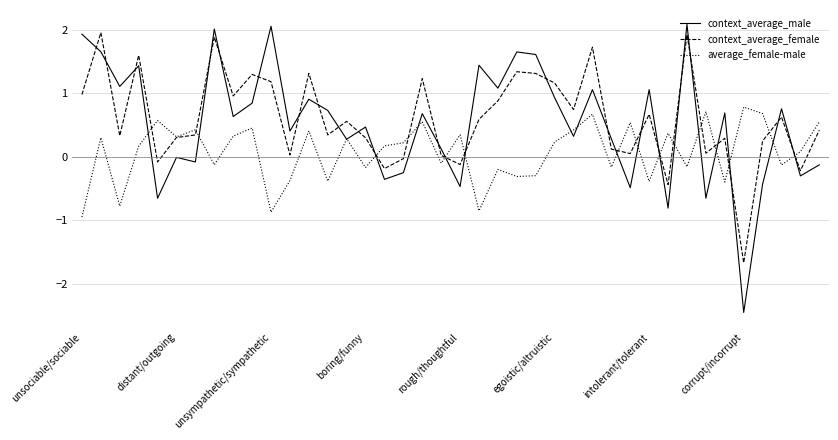

Which series has the widest spread of values?

context_average_male